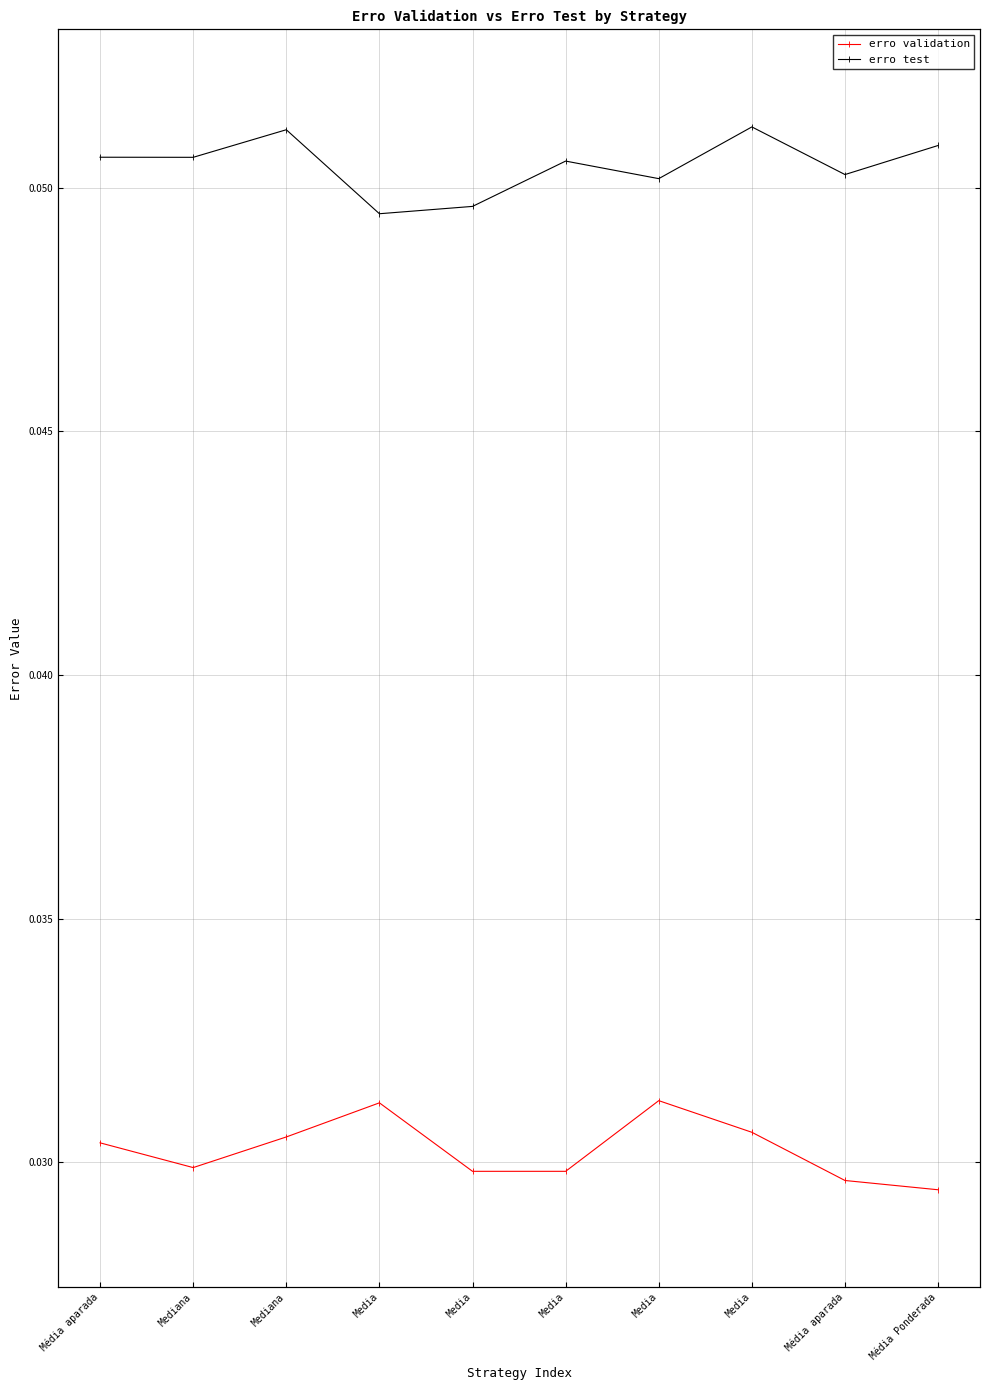

True or false: erro test and erro validation cross at least once.

False